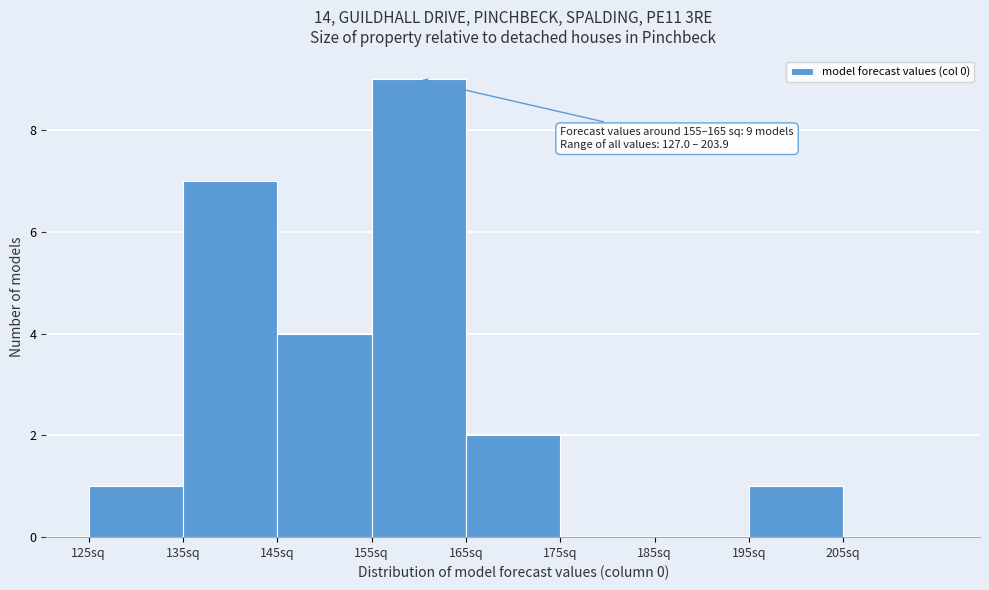

Which range on the x-axis has the tallest bar?

155 to 165